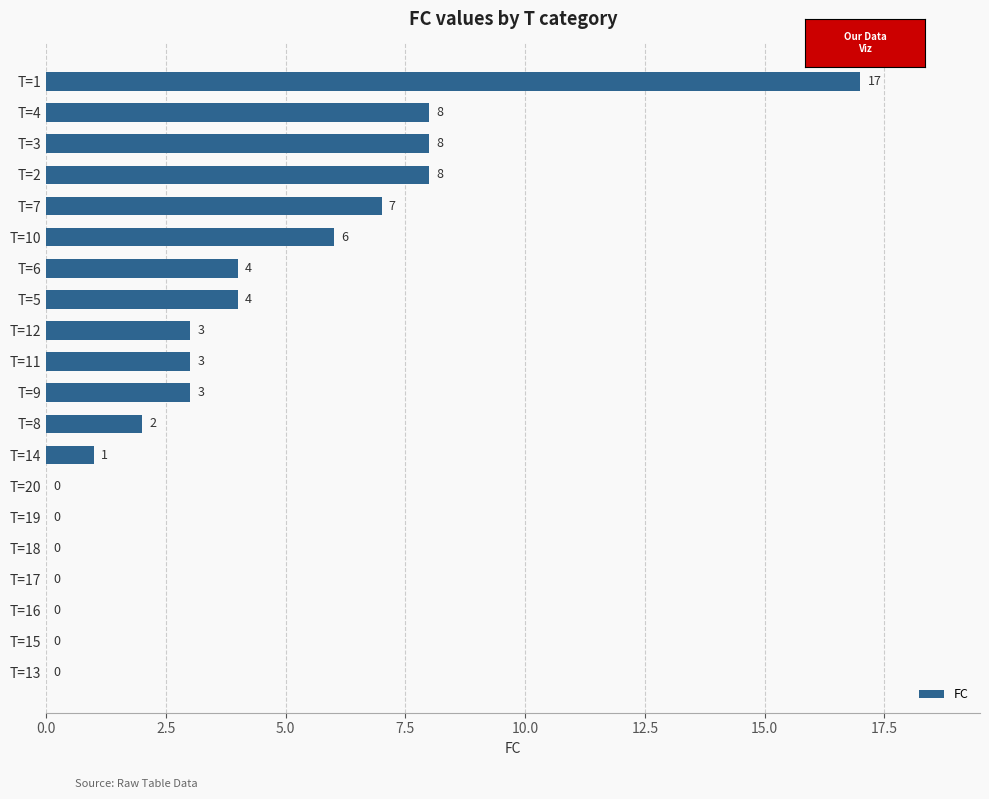

What is the sum of the values at T=3 and T=18?

8